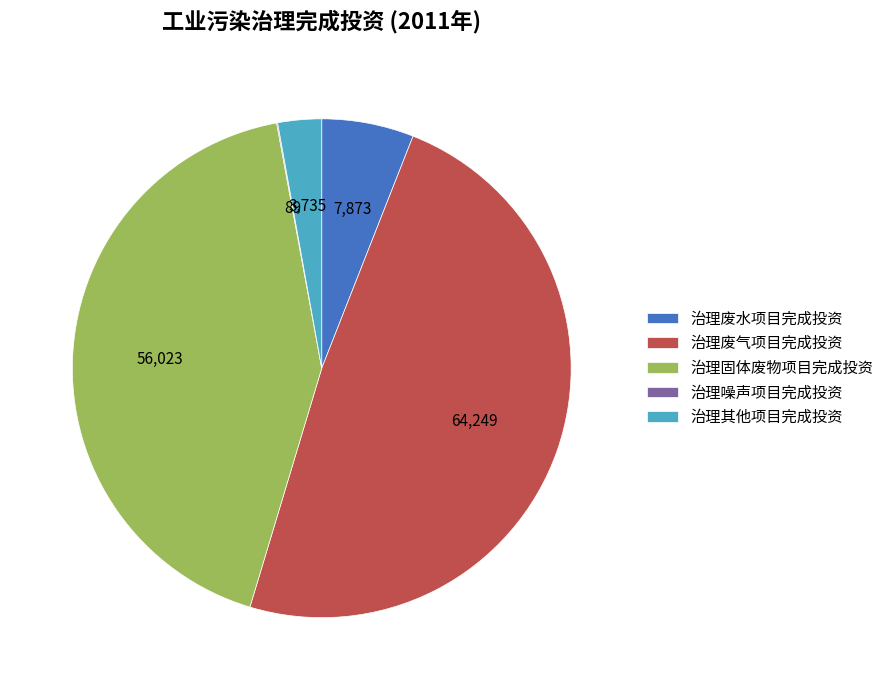

What is the largest slice in the pie chart?

治理废气项目完成投资